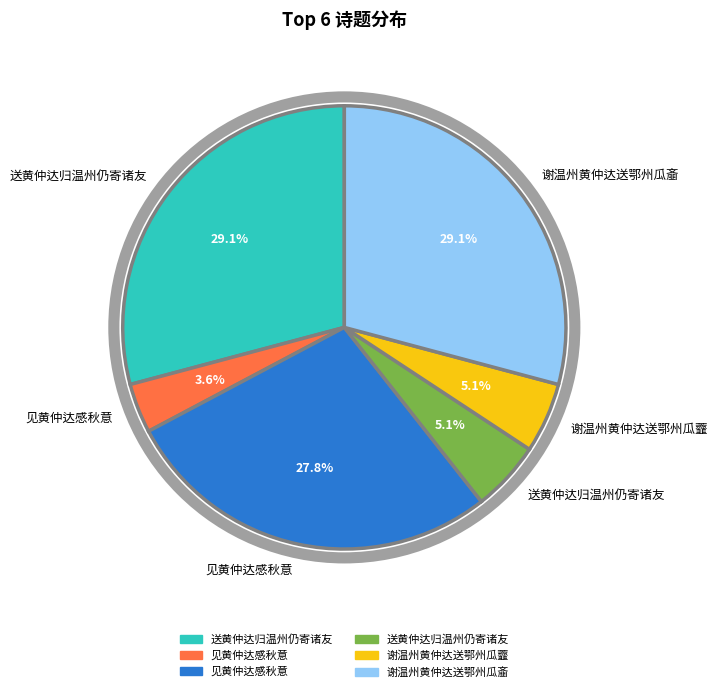

Count the number of slices in the pie.

6